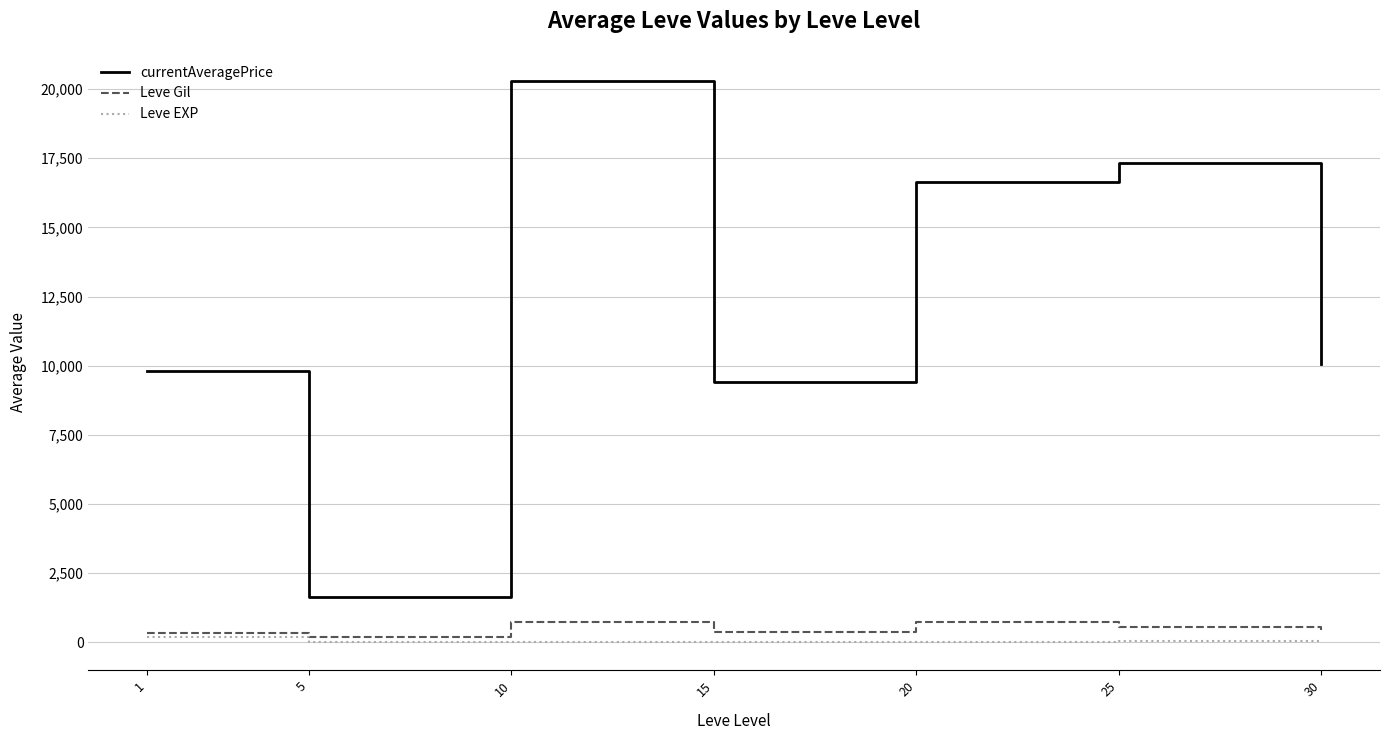

How many lines are shown in the chart?

3